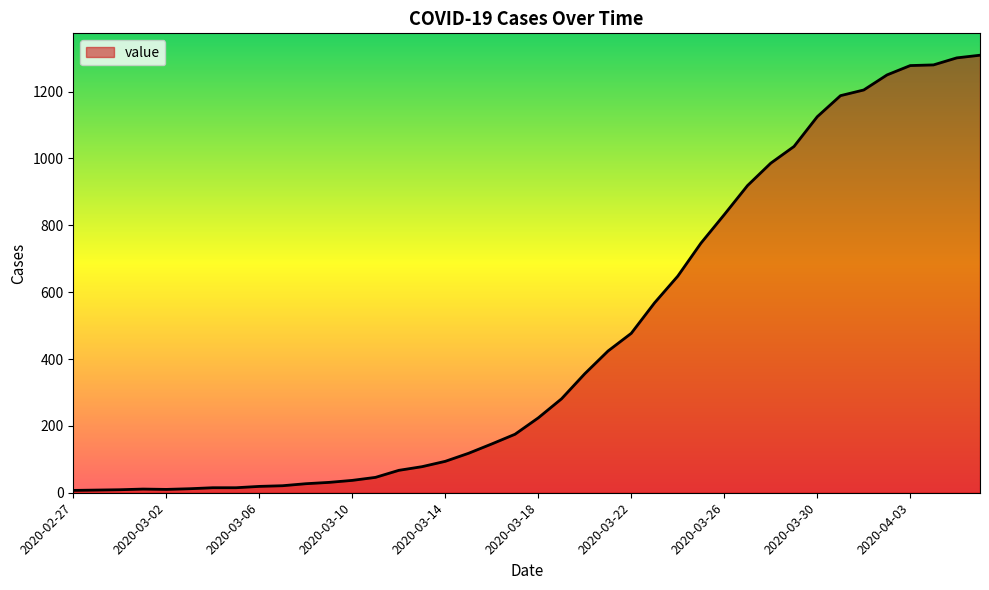

How many values are below 224?

20